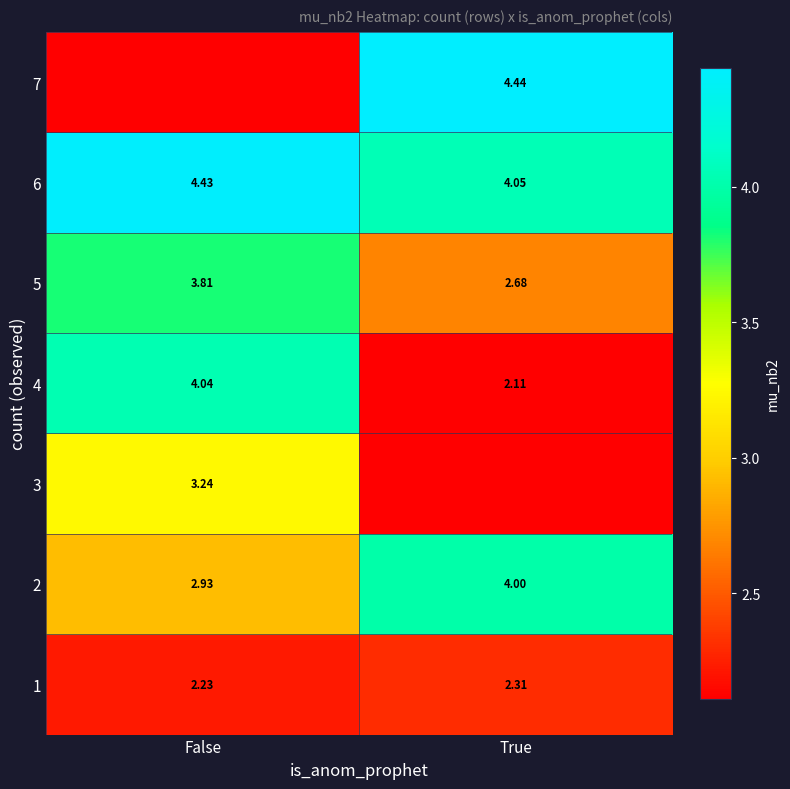

Where does the row_6 series first go above 4?

True